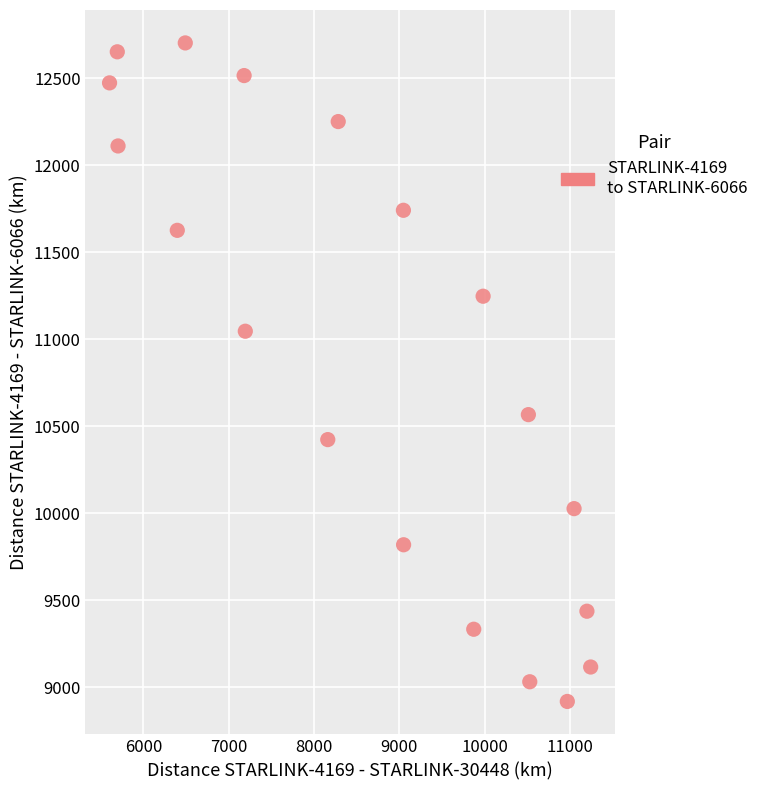

What is the range of Y values (max minus min)?

3785.4